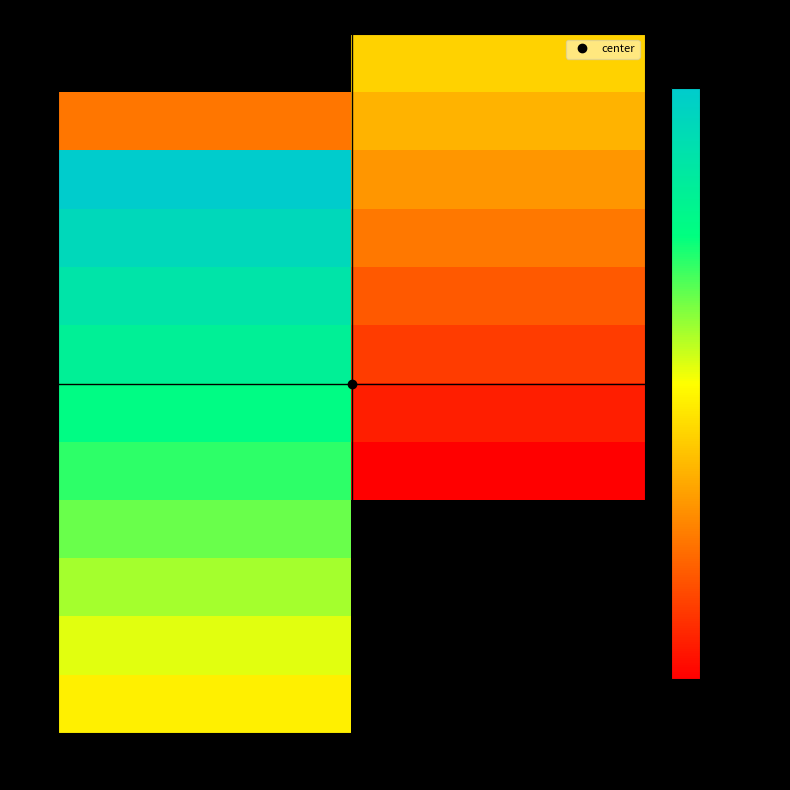

How many 5 values are between 0 and 1?

2